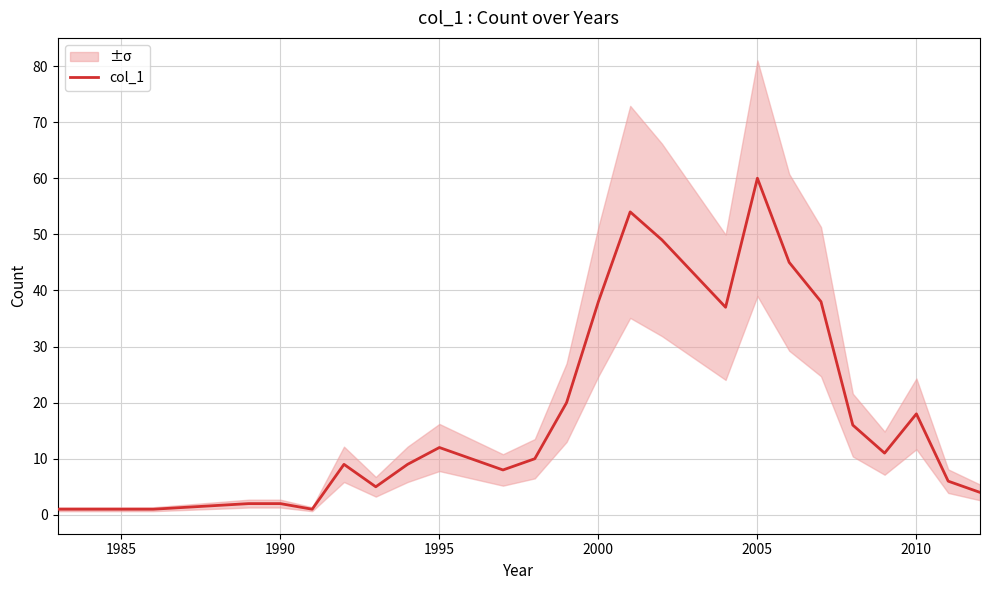

Count the number of values greater than 10.

13